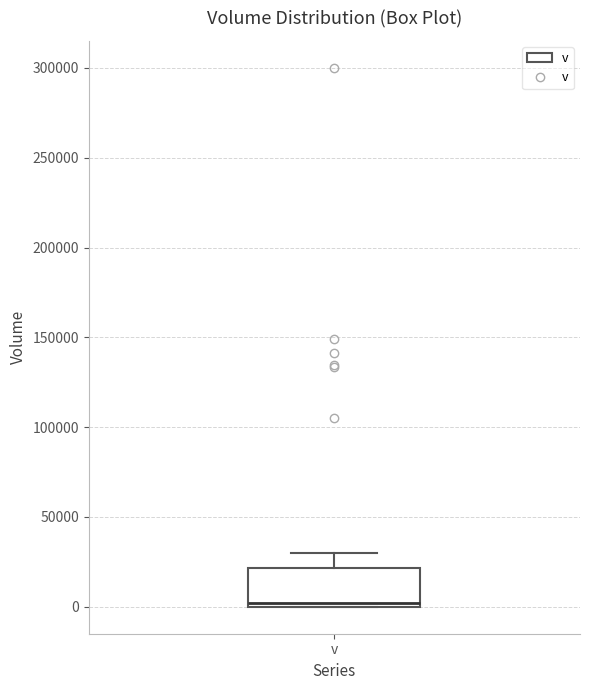

Read this box plot against the y-axis: the position of the median line, the range covered by the box, and the ends of both whiskers. The values are not printed on the chart, so give them approximately, as read against the axis.

median 0 (just above the box's lower edge), box 0 to 20000, whiskers 0 to 30000